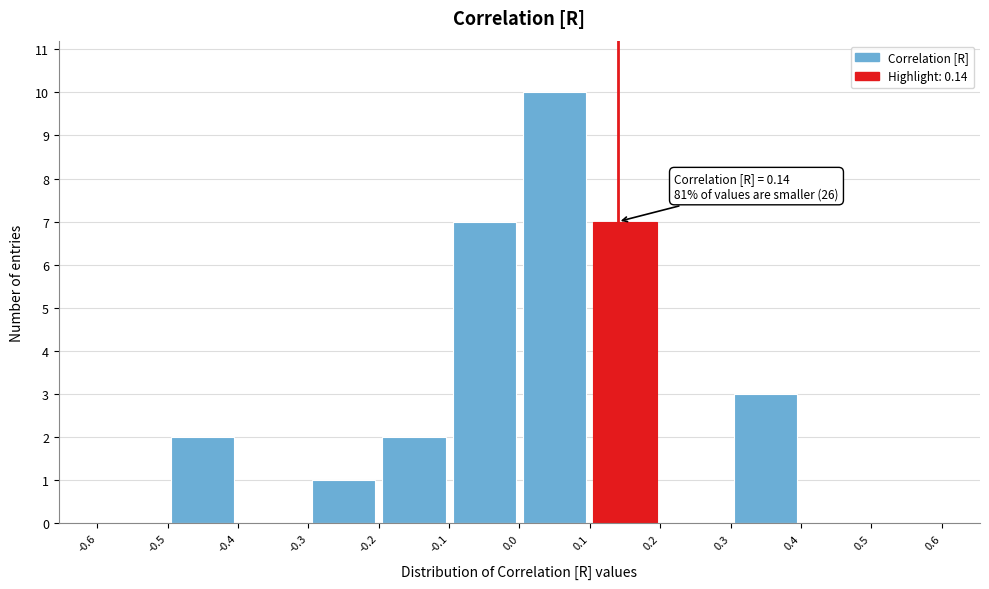

Over which range of the x-axis is the bar tallest?

0.0 to 0.1